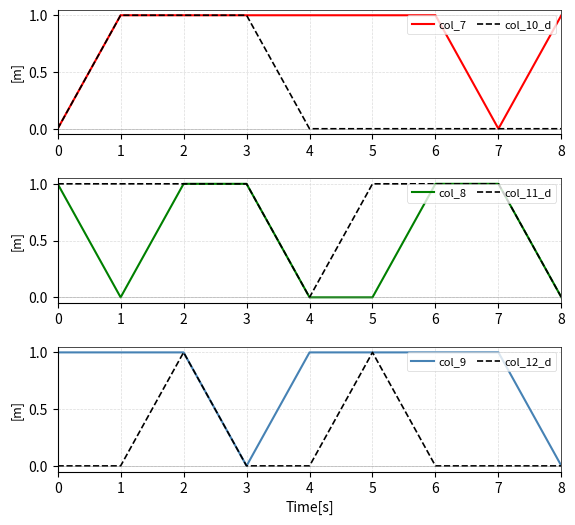

True or false: col_12_d has more than 0 points higher than both neighbors.

True